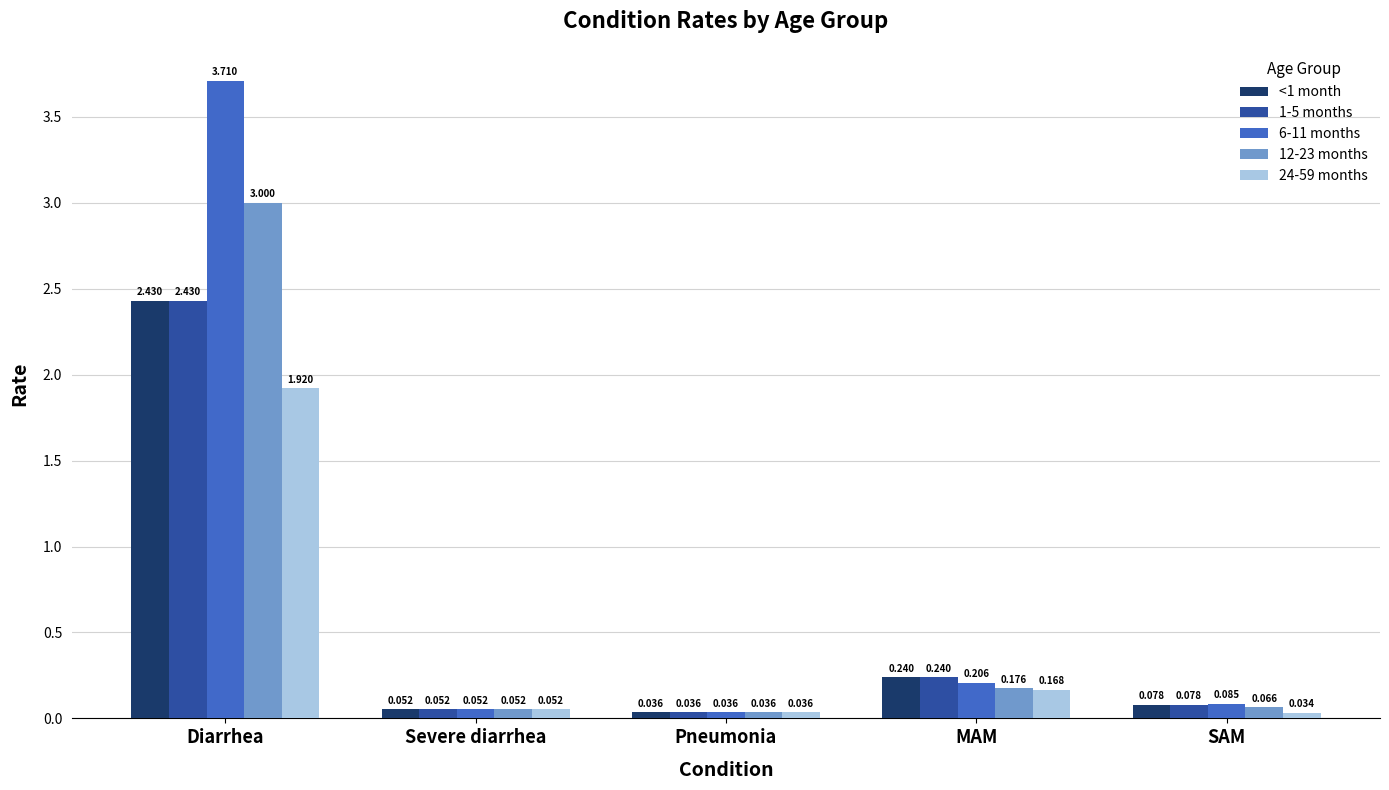

At how many categories does at least one series exceed 0?

5